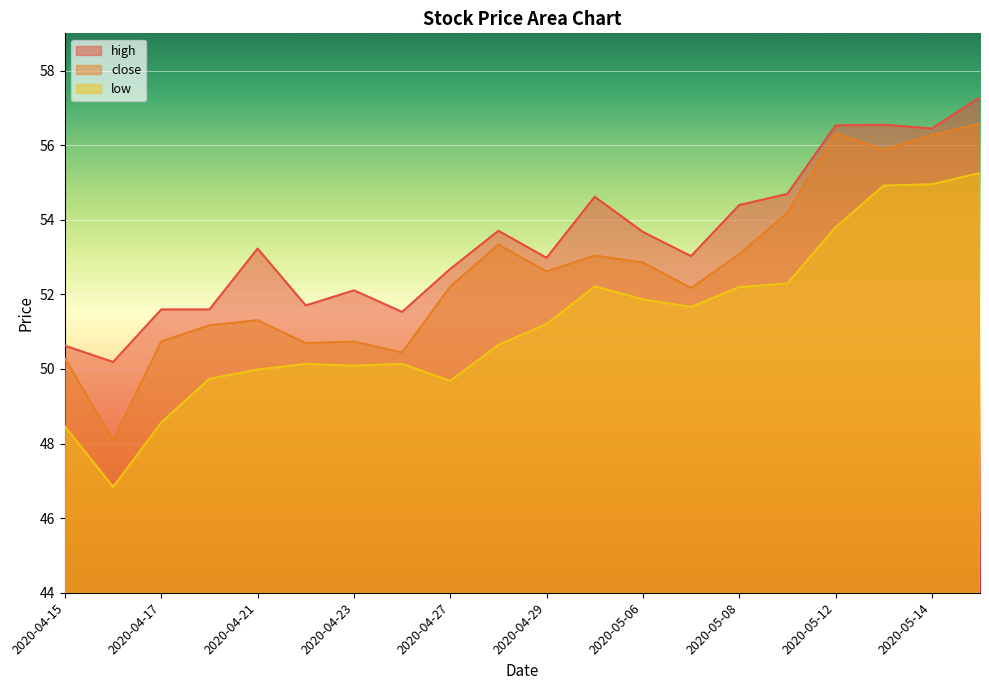

What is the difference between the highest and lowest values at 2020-04-30?

2.4